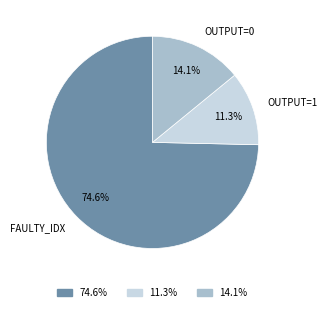

Is there any slice that represents more than half of the pie?

Yes